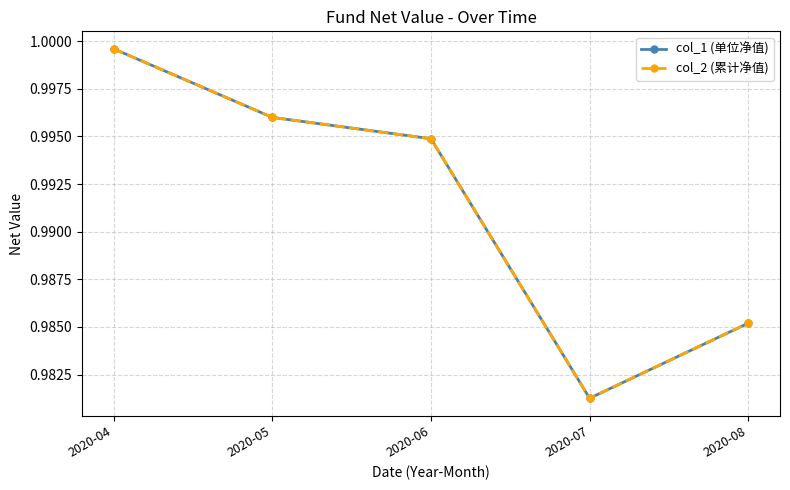

Does the chart have visible grid lines?

Yes